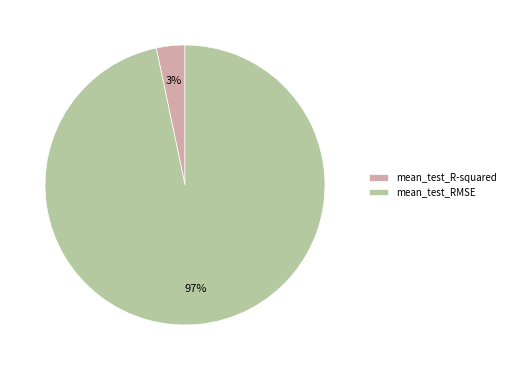

To the nearest percent, what portion does mean_test_RMSE represent?

97%